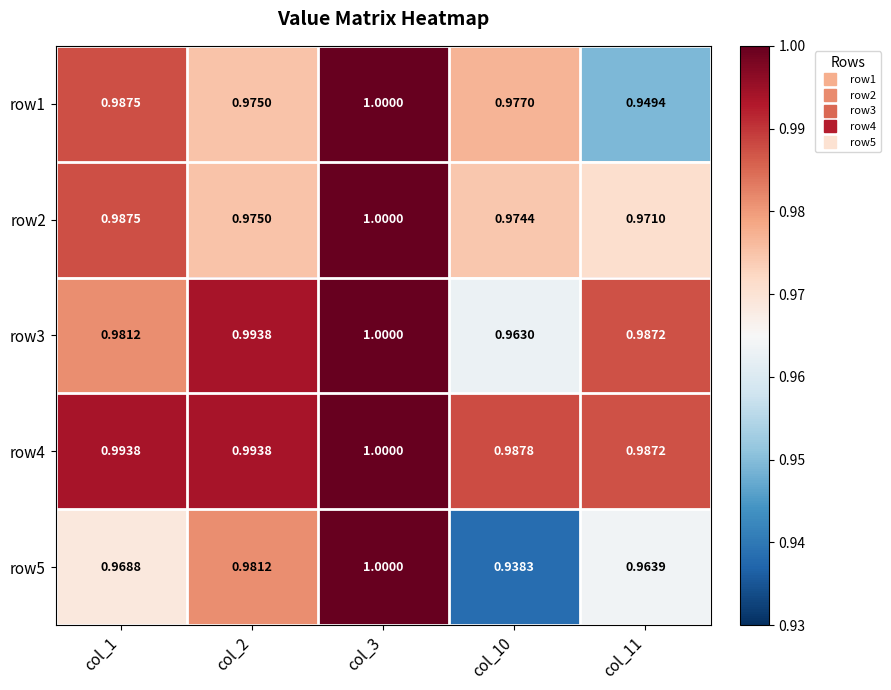

How many categories are shown in the chart?

5